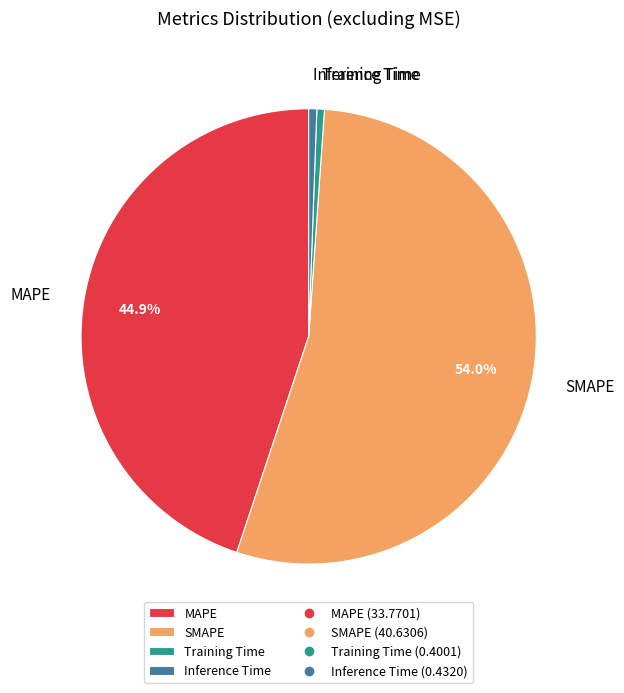

Is there any slice that represents more than half of the pie?

Yes